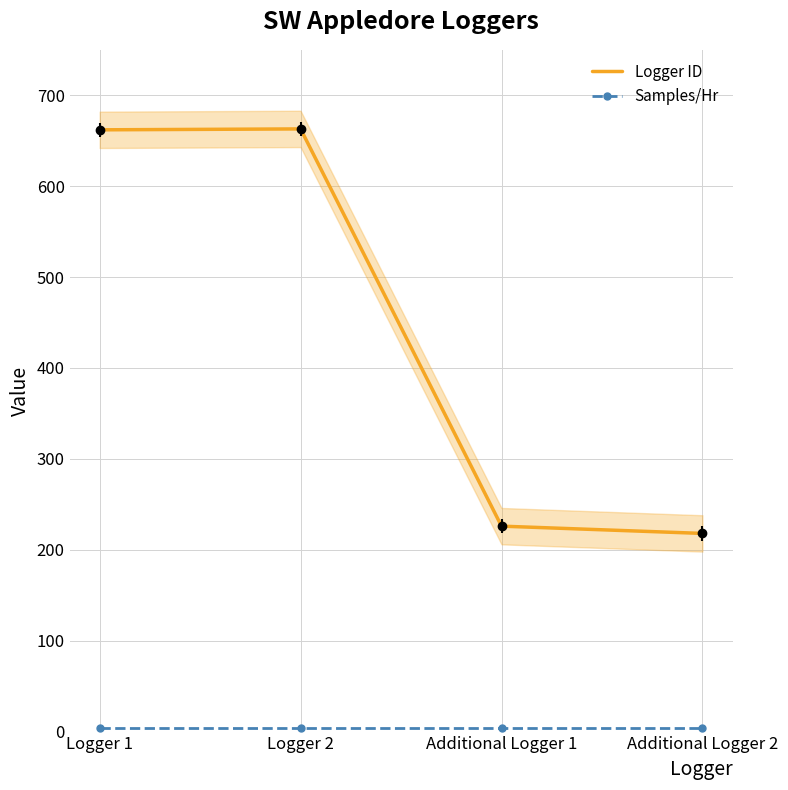

Where is Logger ID nearest to the value 440?

Additional Logger 1